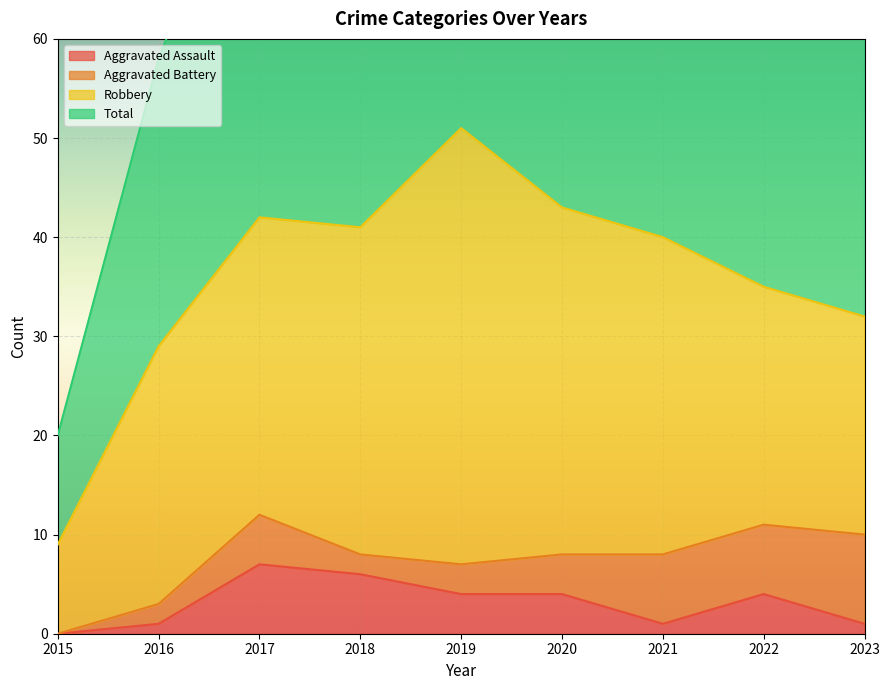

What is the value of the Aggravated Assault point at the 4th from the left?

6